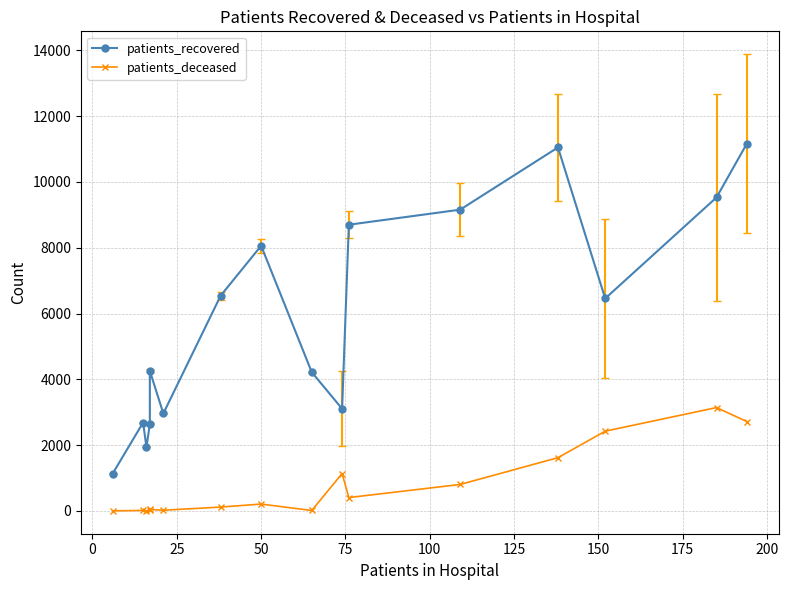

Which has a higher value, 150 or 200?

150